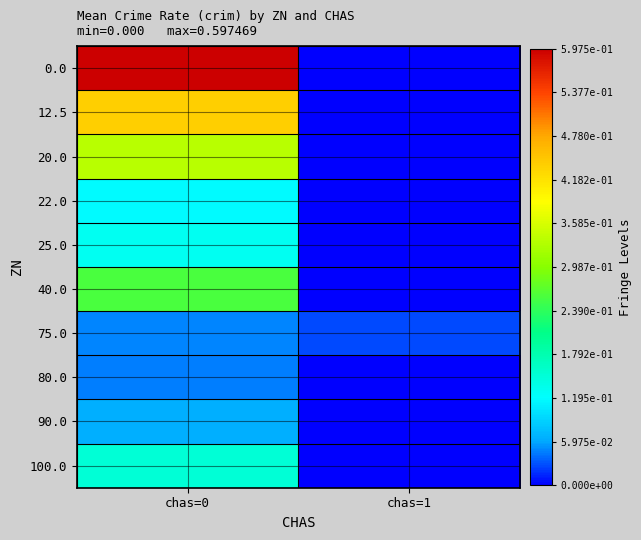

What is the maximum value shown in the chart?

2.1